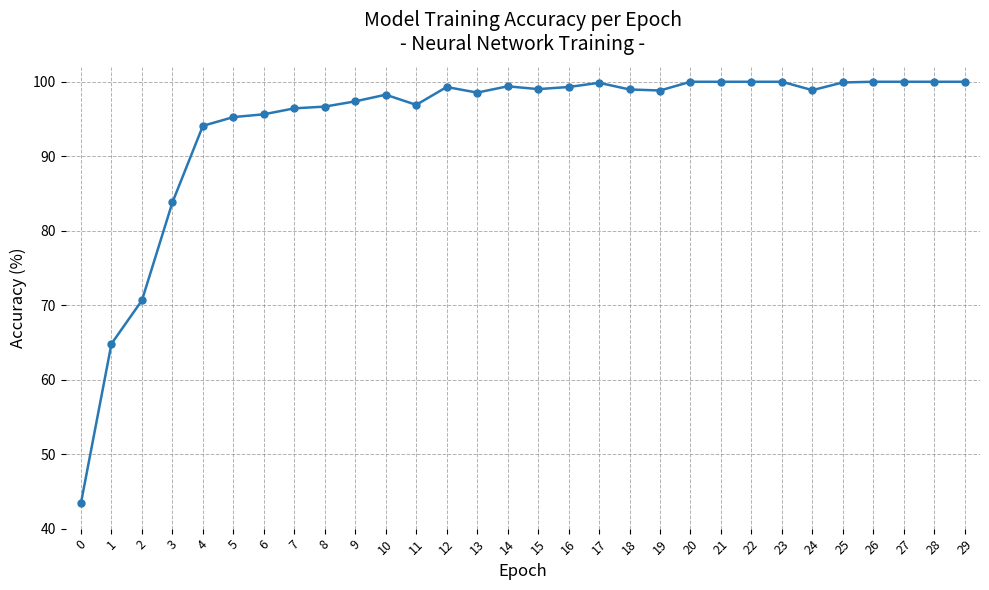

Read the value at 9.

97.4